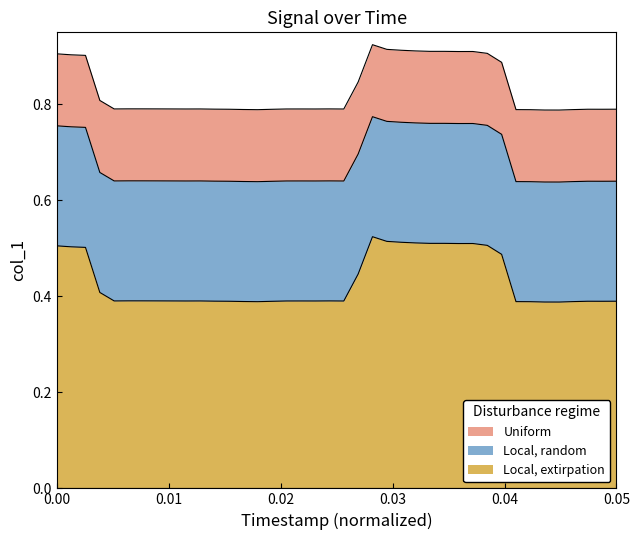

Does the chart have visible grid lines?

No